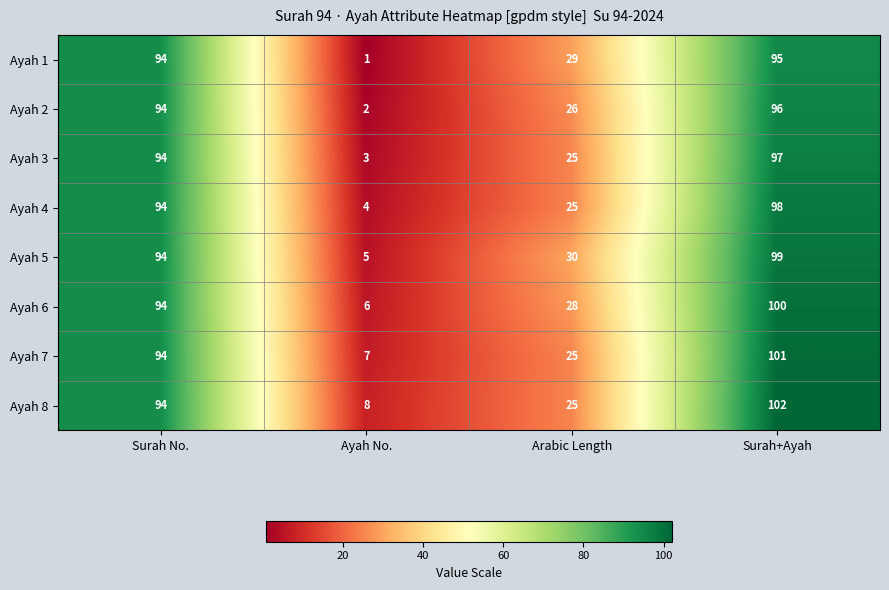

What value does the Ayah 6 series have at Ayah No., to the nearest 5?

5